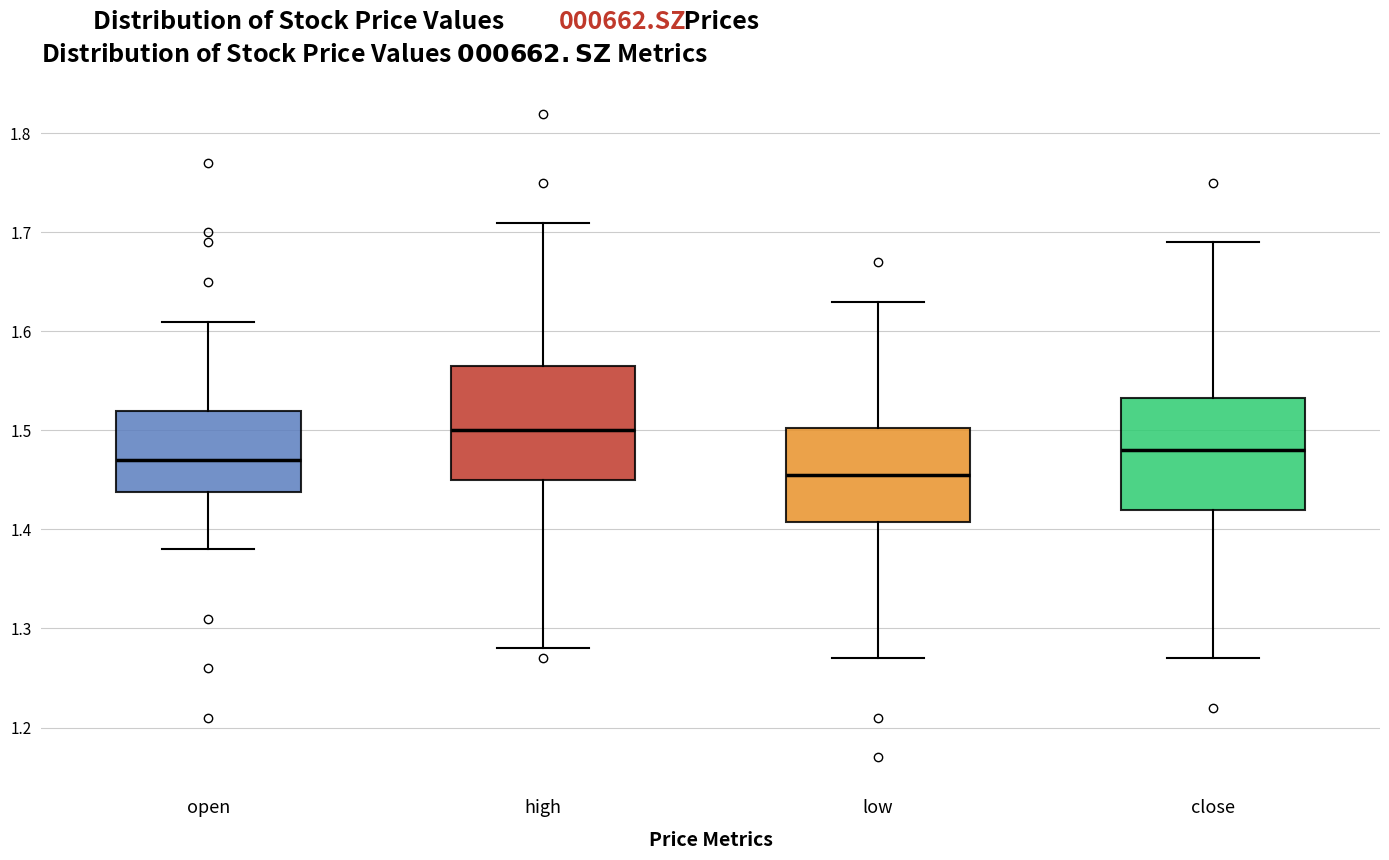

Reading left to right, read every box against the y-axis: the position of its median line, the range the box covers, and the ends of its whiskers. The values are not printed on the chart, so give them approximately, as read against the axis.

open: median 1.47, box 1.44 to 1.52, whiskers 1.38 to 1.61
high: median 1.50, box 1.45 to 1.57, whiskers 1.28 to 1.71
low: median 1.46, box 1.41 to 1.50, whiskers 1.27 to 1.63
close: median 1.48, box 1.42 to 1.53, whiskers 1.27 to 1.69